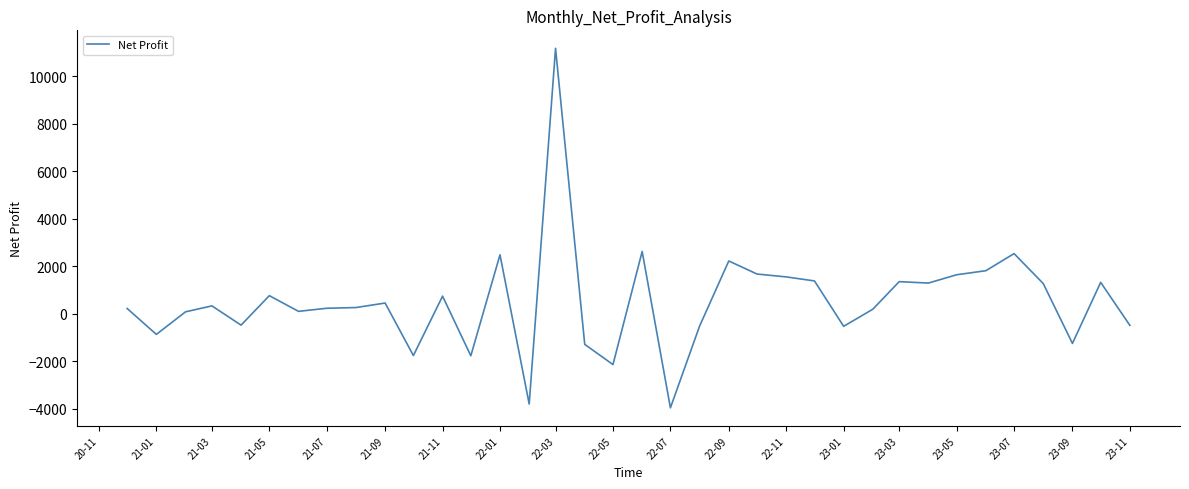

What is the difference between the maximum and minimum values?

15130